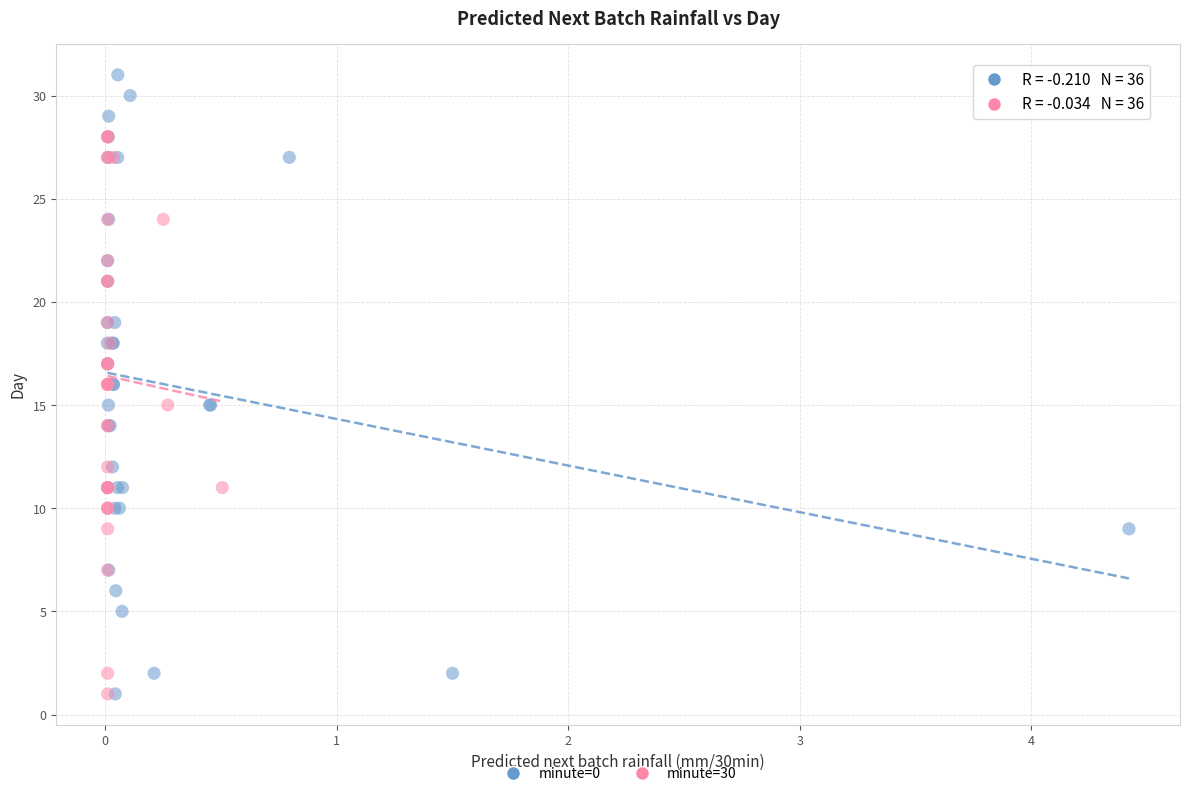

Which series has the widest spread of Y values?

minute=0